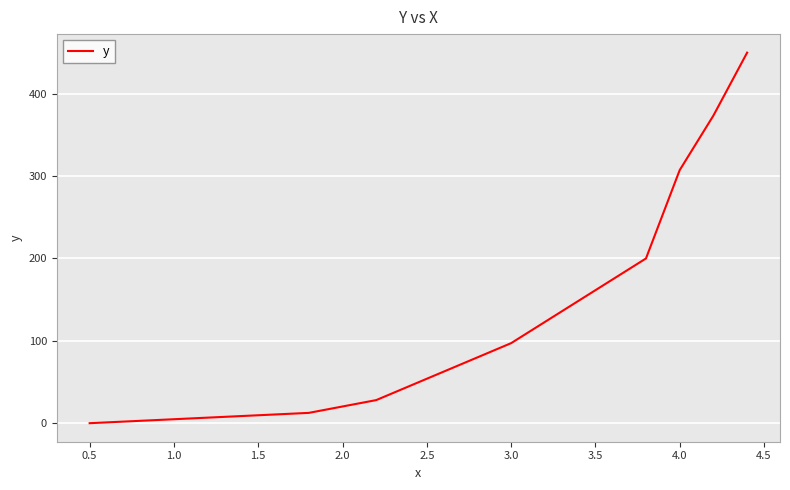

What is the difference between the second highest and minimum values?

373.3